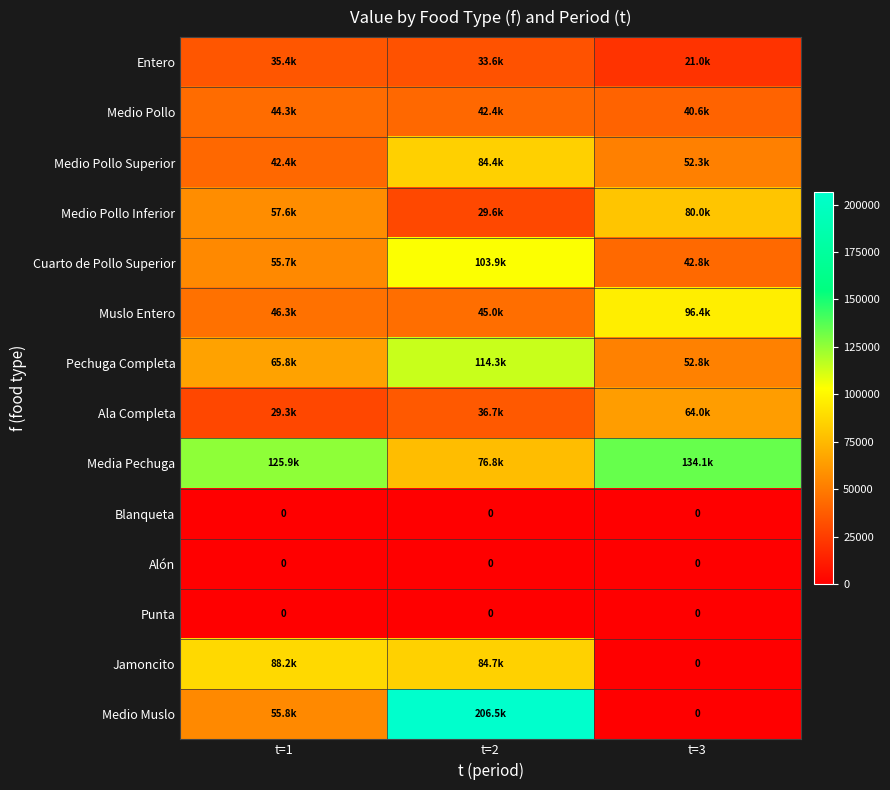

At which label is Blanqueta closest to 0?

t=1